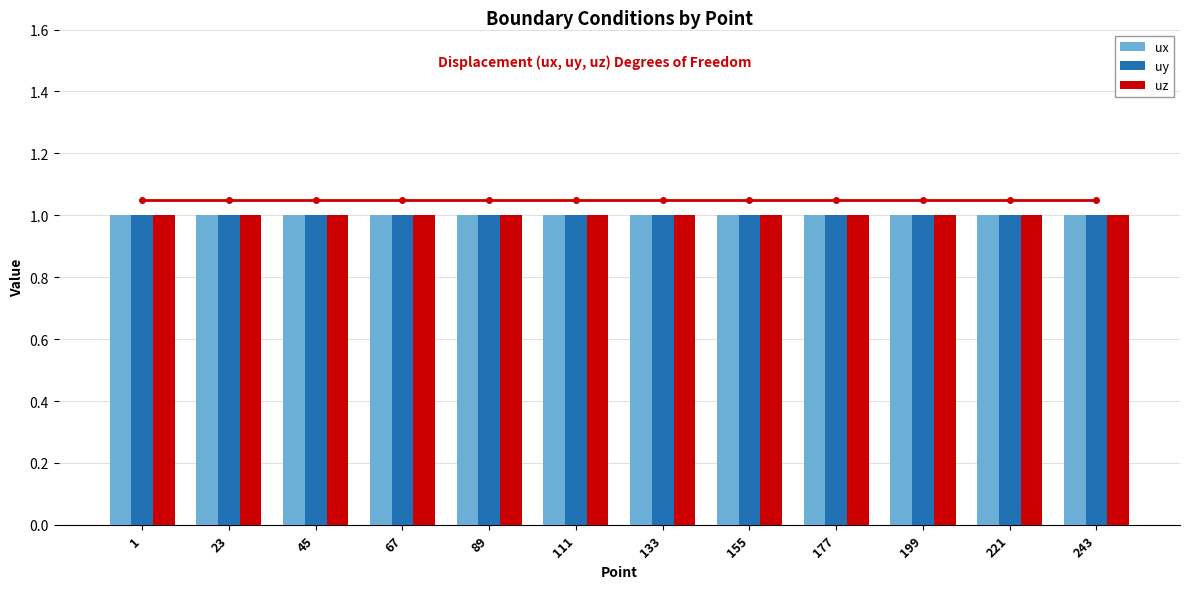

Reading right to left, extract all data points from this chart.

uz_line: 243=1.1	221=1.1	199=1.1	177=1.1	155=1.1	133=1.1	111=1.1	89=1.1	67=1.1	45=1.1	23=1.1	1=1.1
ux: 243=1.0	221=1.0	199=1.0	177=1.0	155=1.0	133=1.0	111=1.0	89=1.0	67=1.0	45=1.0	23=1.0	1=1.0
uy: 243=1.0	221=1.0	199=1.0	177=1.0	155=1.0	133=1.0	111=1.0	89=1.0	67=1.0	45=1.0	23=1.0	1=1.0
uz: 243=1.0	221=1.0	199=1.0	177=1.0	155=1.0	133=1.0	111=1.0	89=1.0	67=1.0	45=1.0	23=1.0	1=1.0